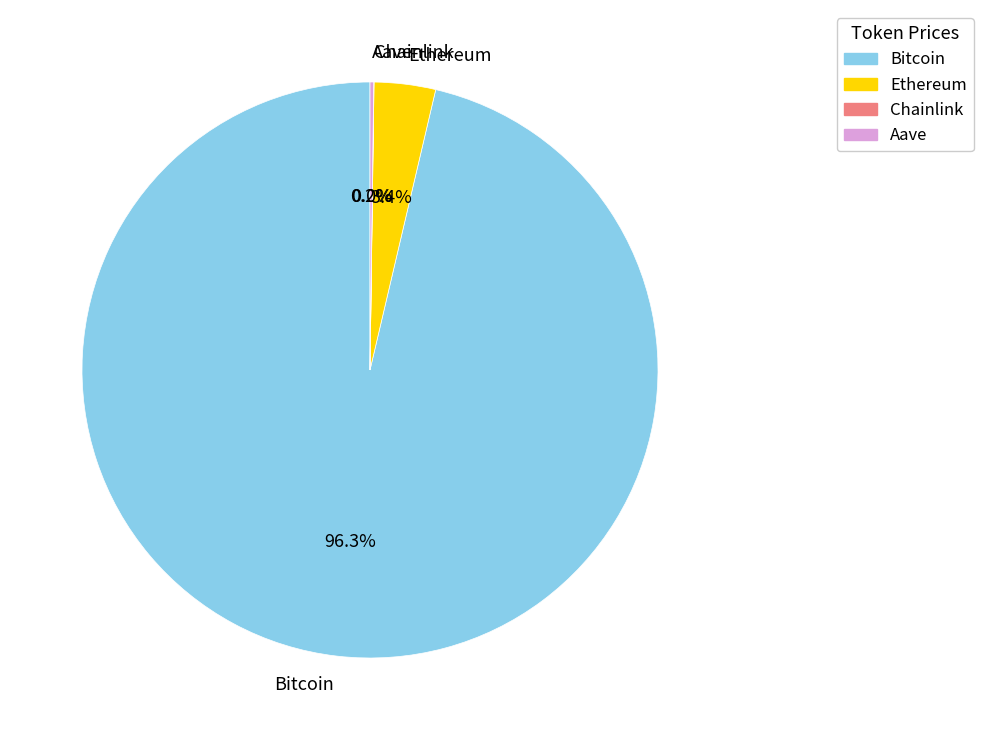

To the nearest percent, what percentage of the pie is Bitcoin?

96%